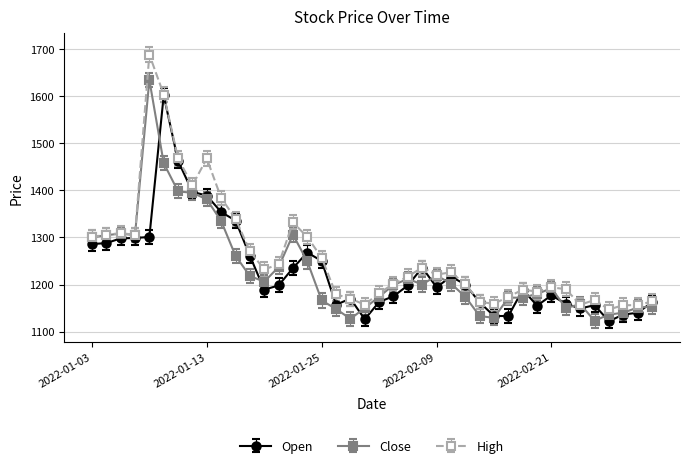

Does the chart display data point markers on the line(s)?

Yes